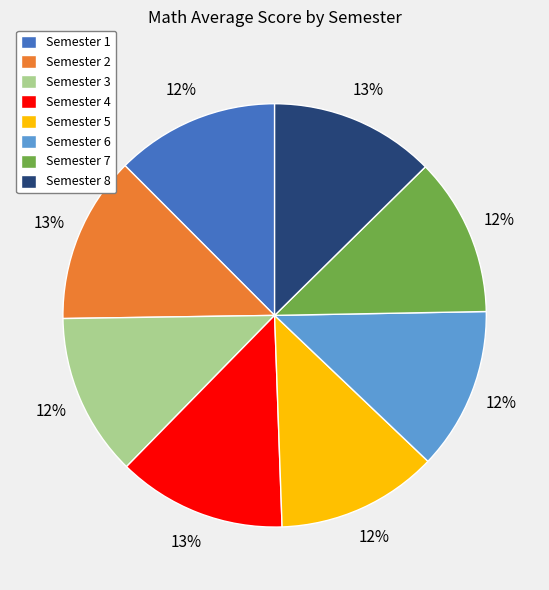

Is it true that Semester 1 is 12% of the pie?

True